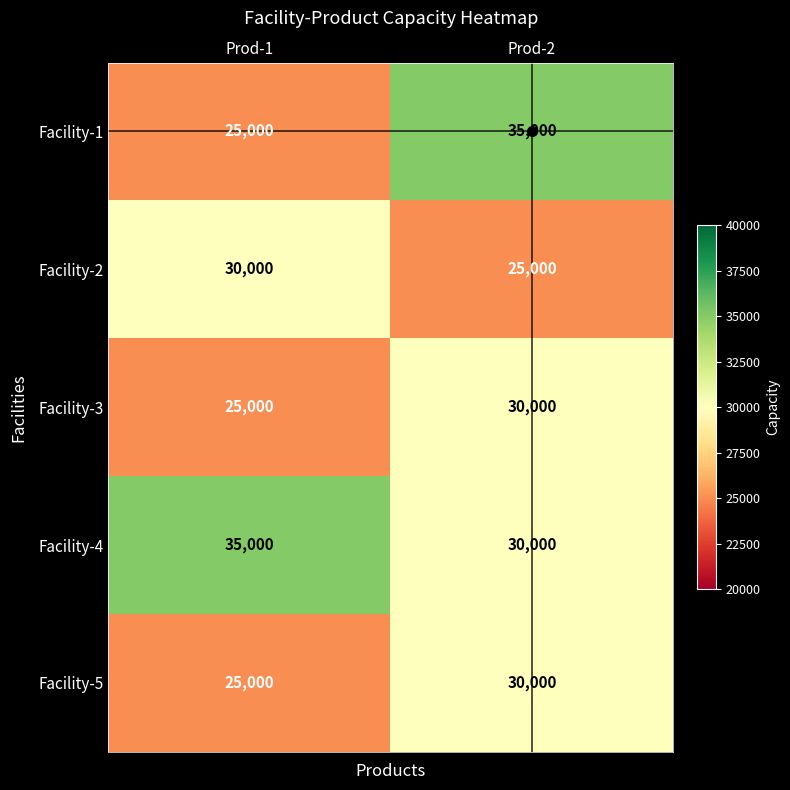

At which category is the sum across all series the highest?

Prod-2